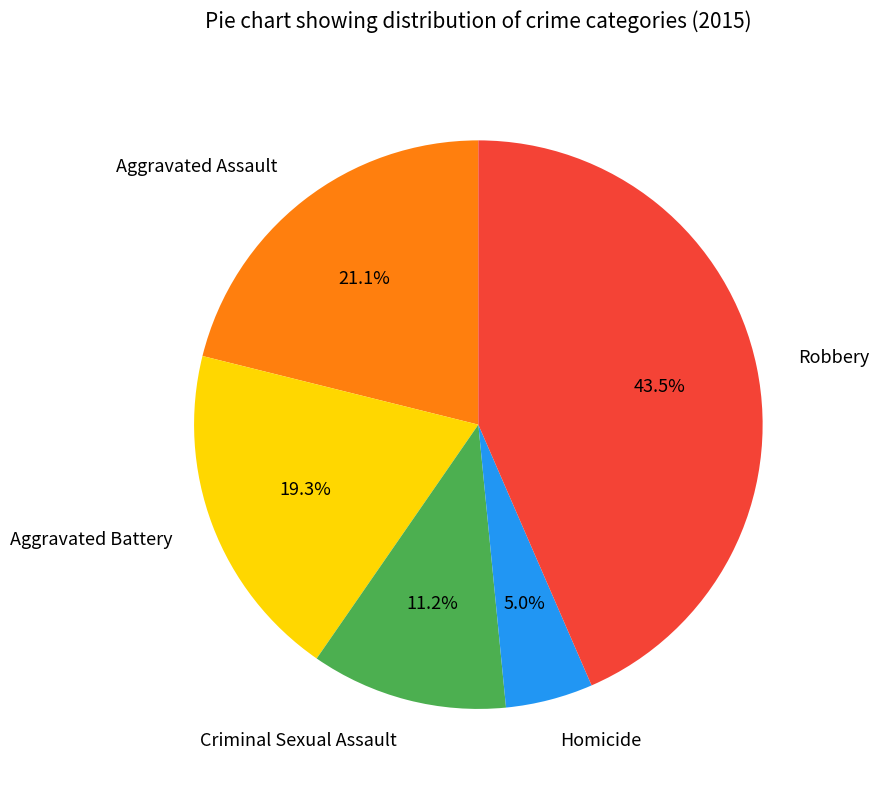

To the nearest percent, what portion does Criminal Sexual Assault represent?

11%